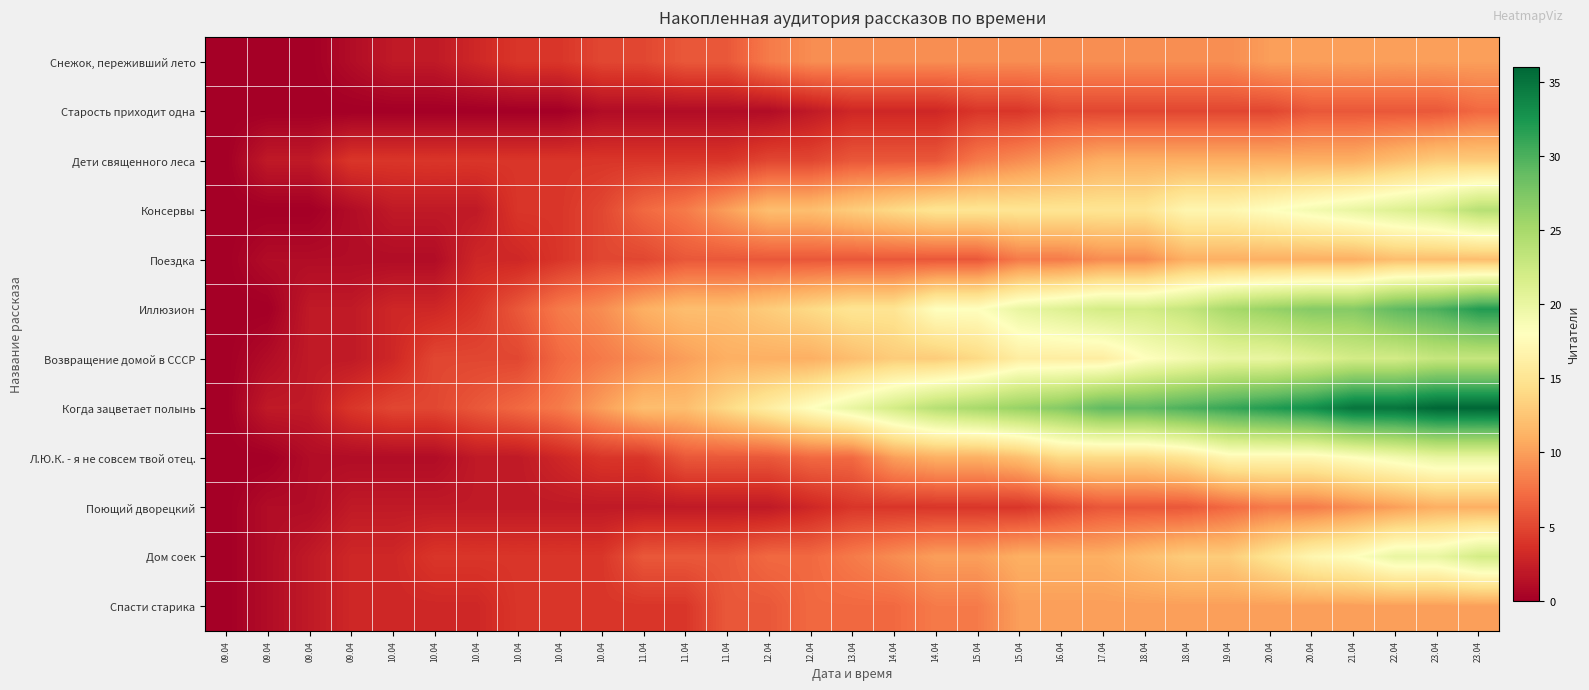

How many distinct data groups are displayed?

12